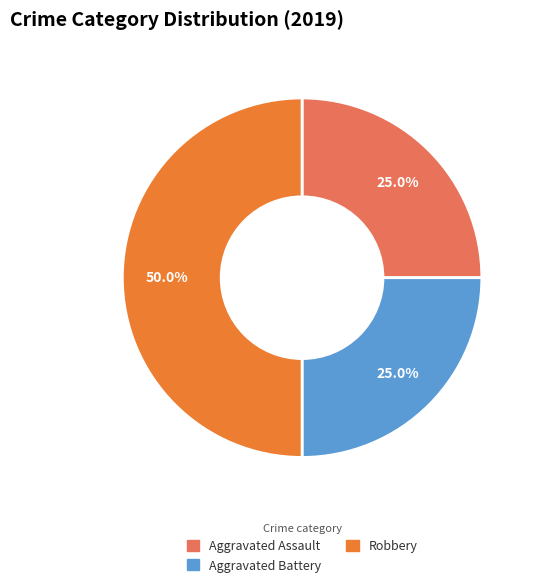

Between Aggravated Battery and Robbery, which is larger?

Robbery